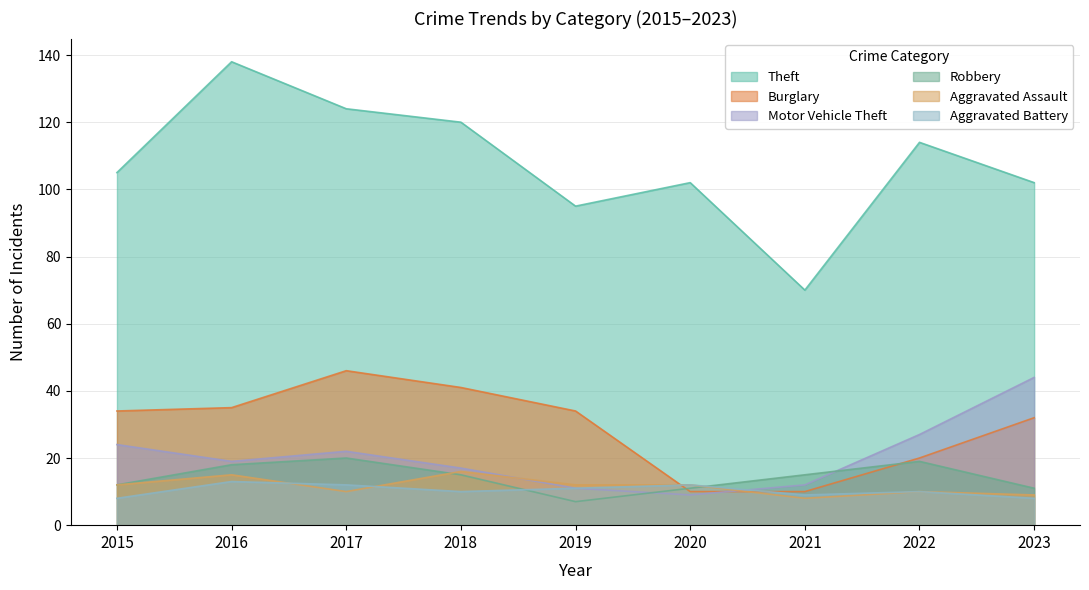

At which category is the sum across all series the highest?

2016